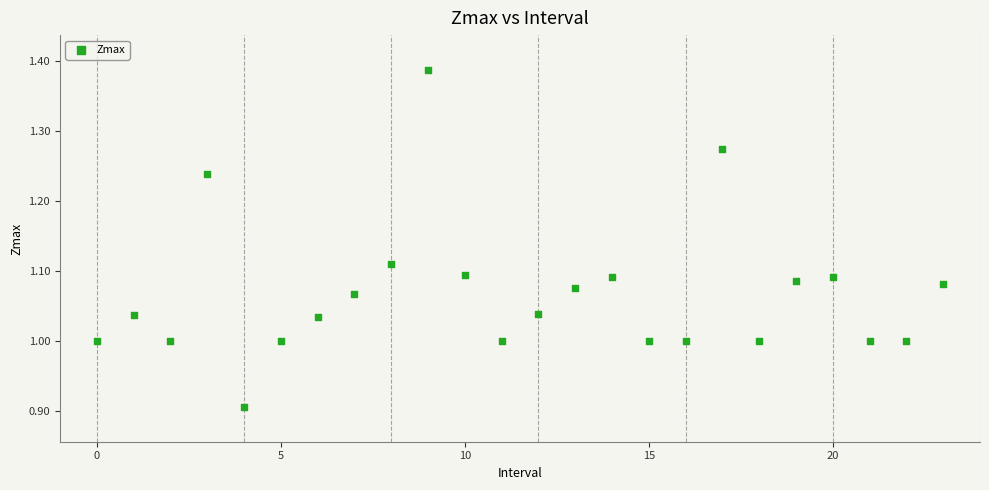

What is the range of Y values (max minus min)?

0.5